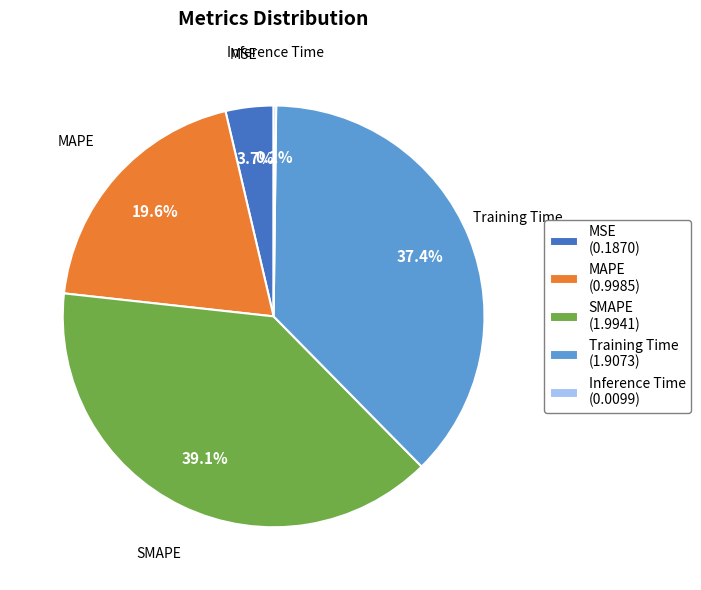

Combined, what portion of the pie is MAPE and Training Time?

57.0%